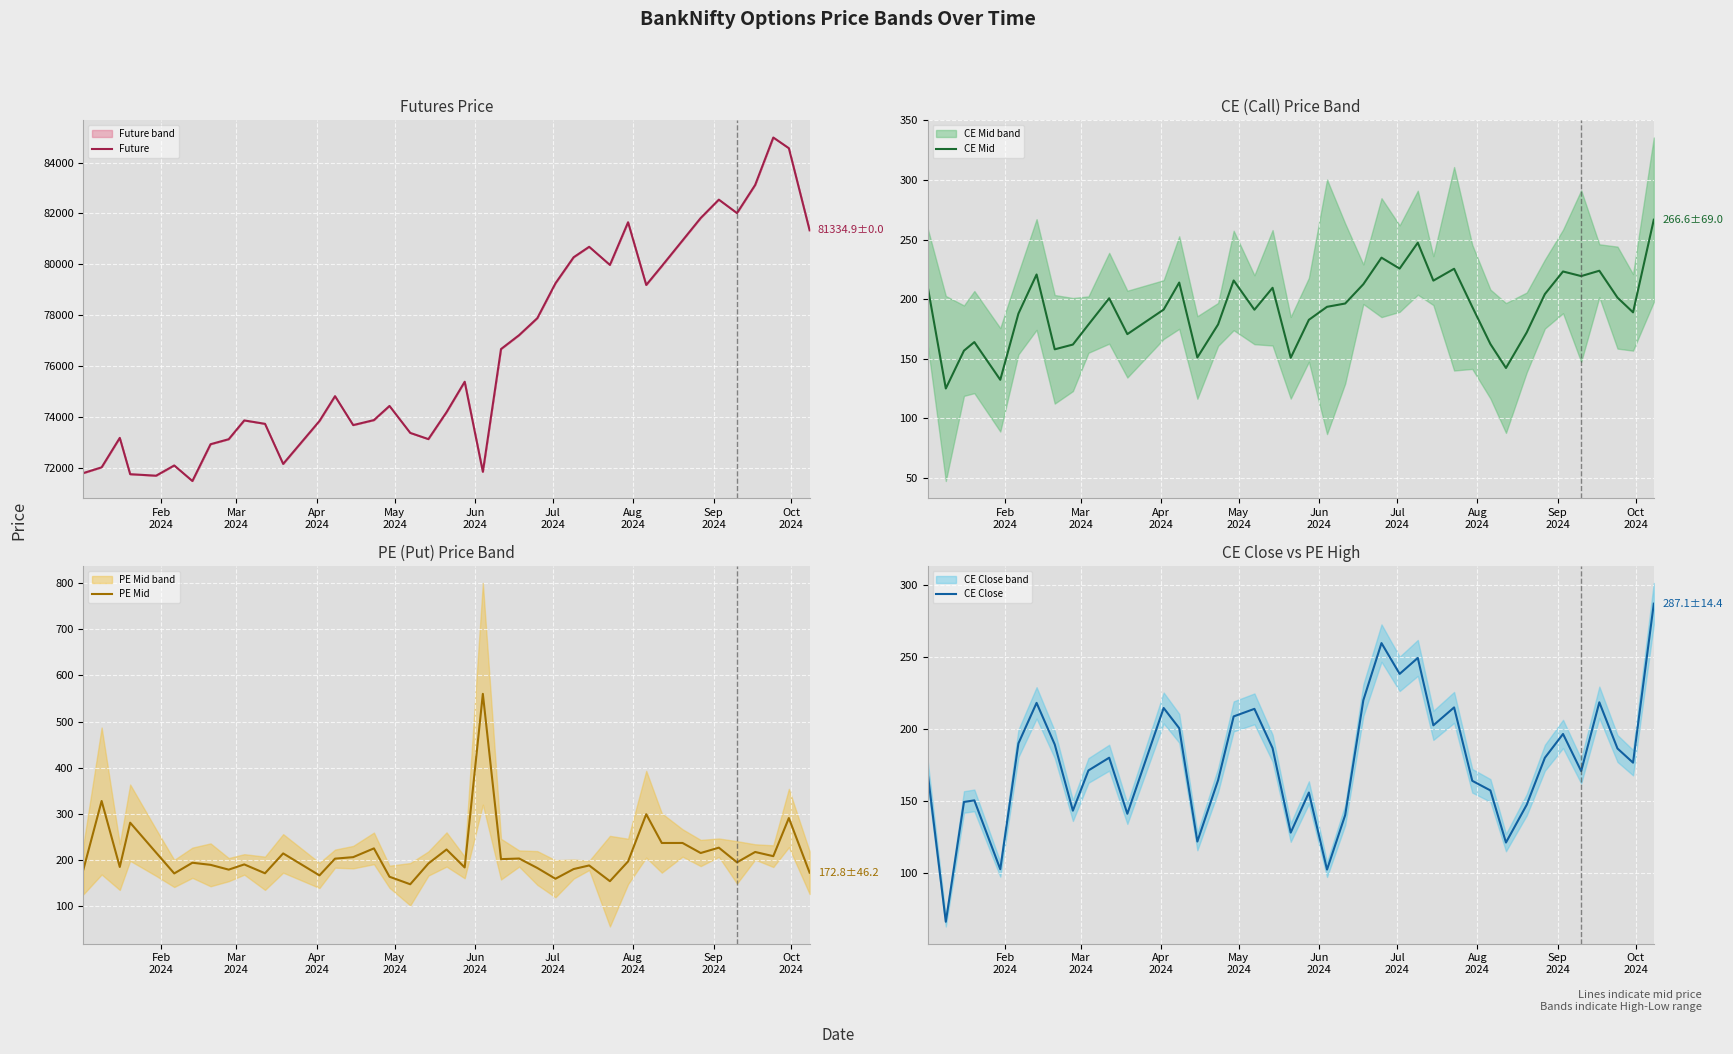

What are all the series names shown in the legend?

Future, CE Mid, PE Mid, CE Close